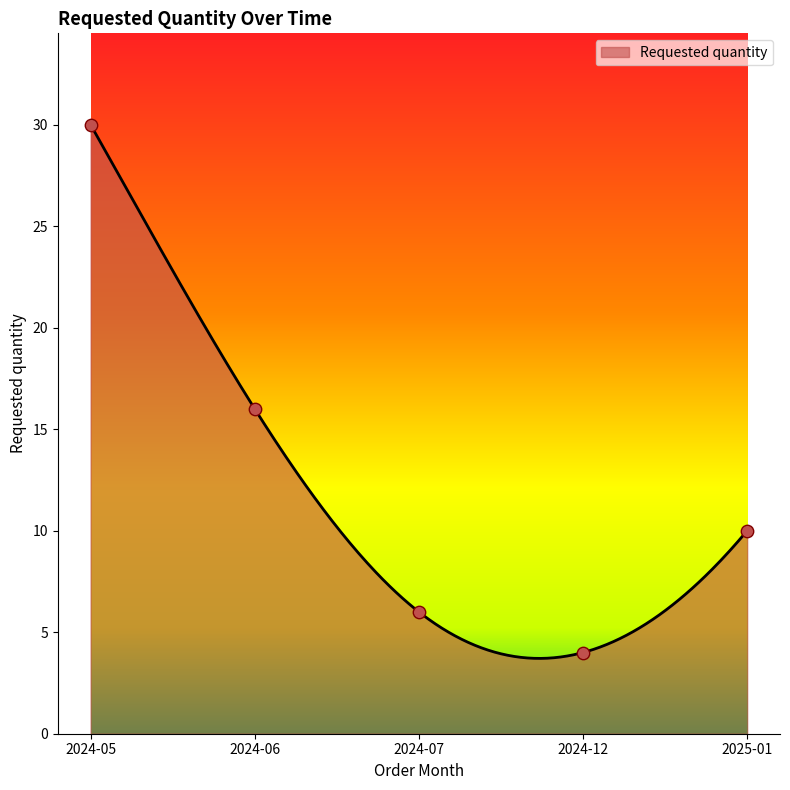

What is the change in value from 2024-06 to 2024-12?

-12